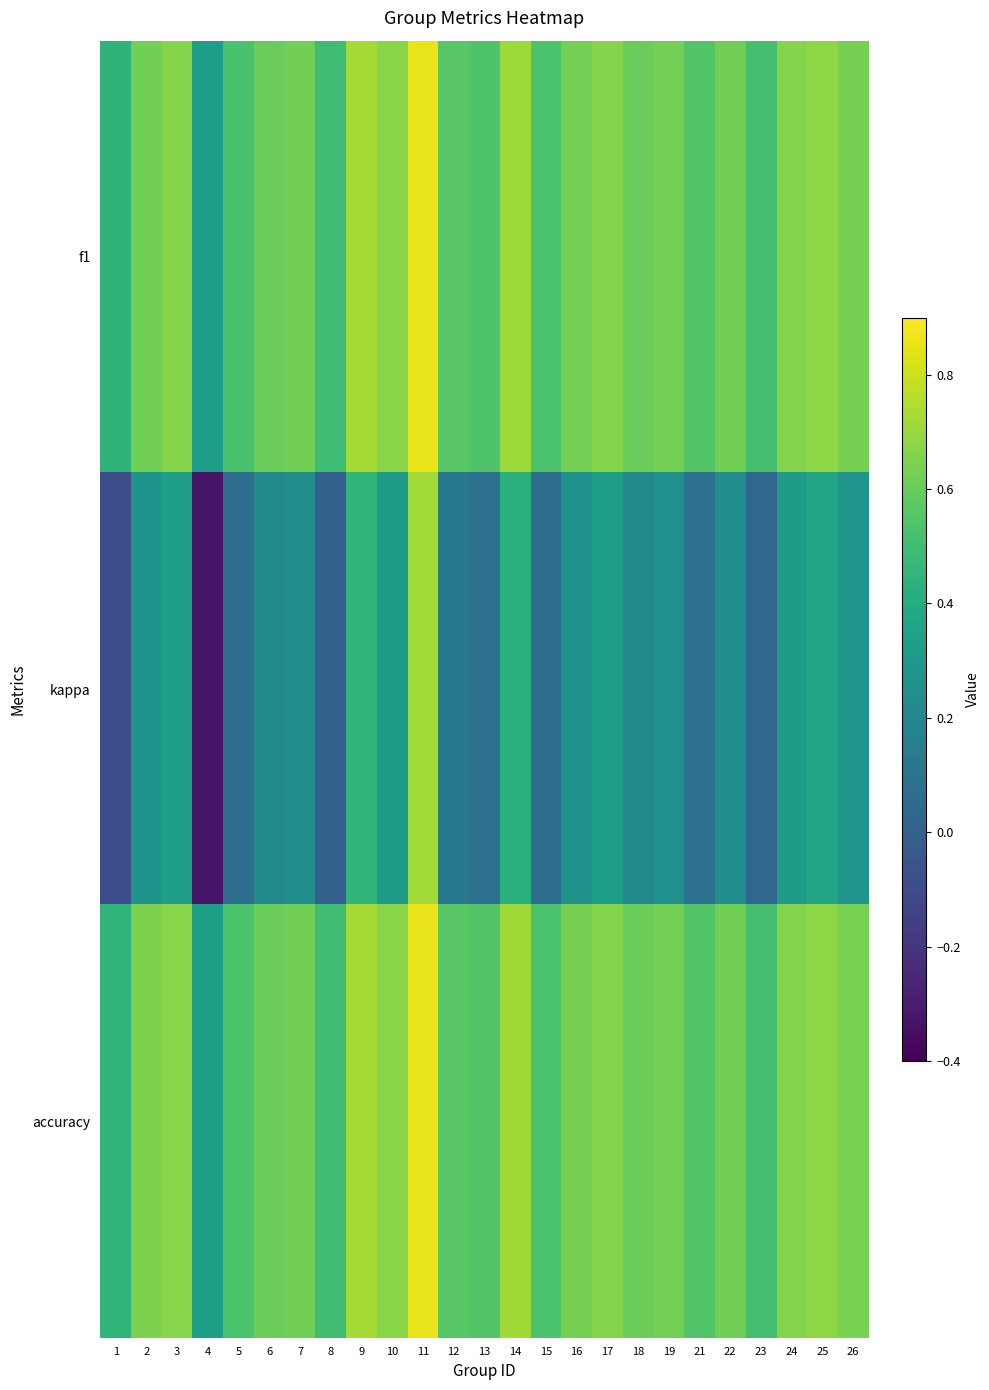

Which category has the highest value across all series?

11